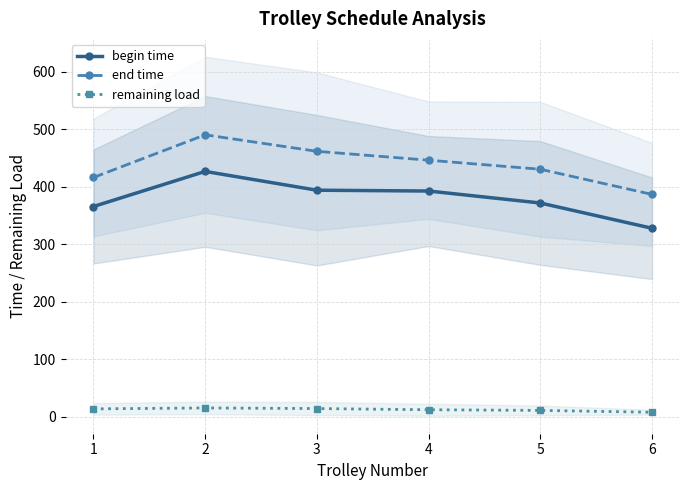

What is the value of the remaining load point at the 5th from the left?

11.4